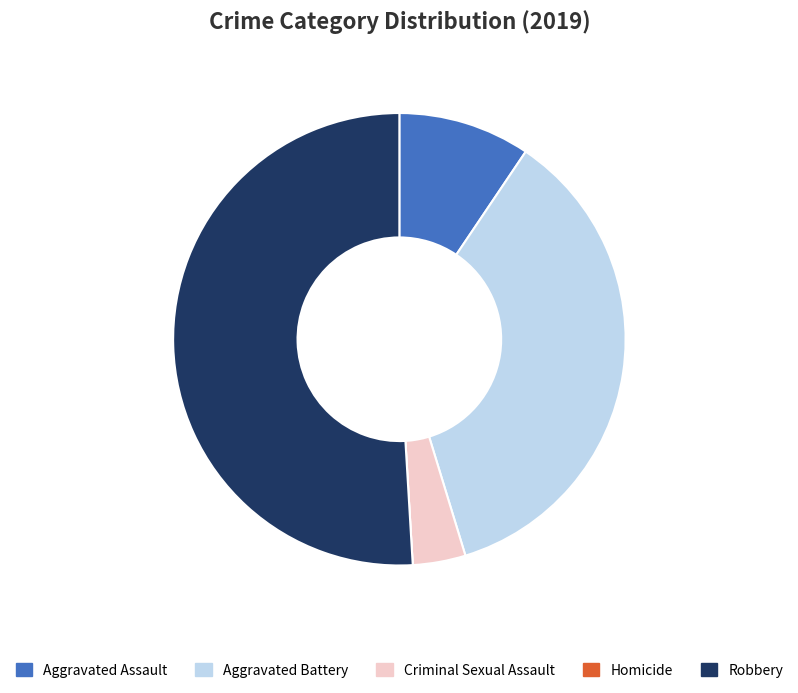

What is the largest slice in the pie chart?

Robbery